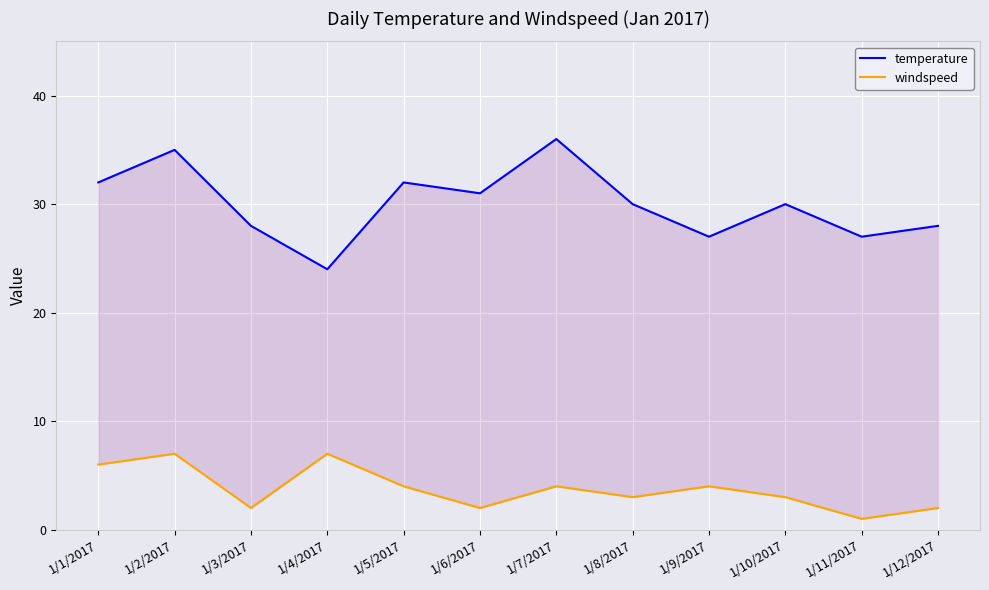

True or false: temperature and windspeed intersect in this chart.

False